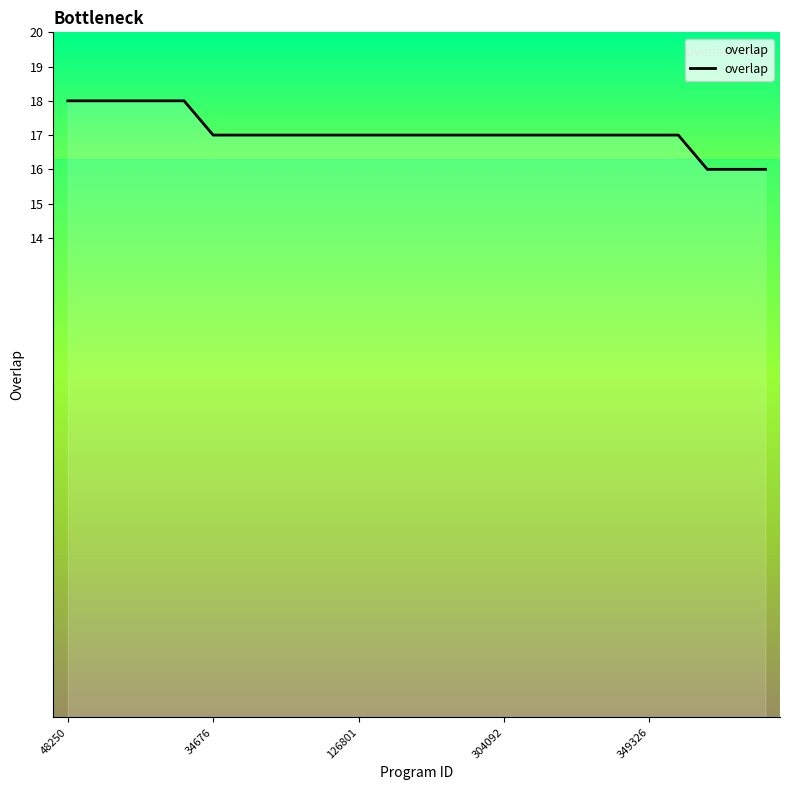

What is the minimum value shown in the chart?

16